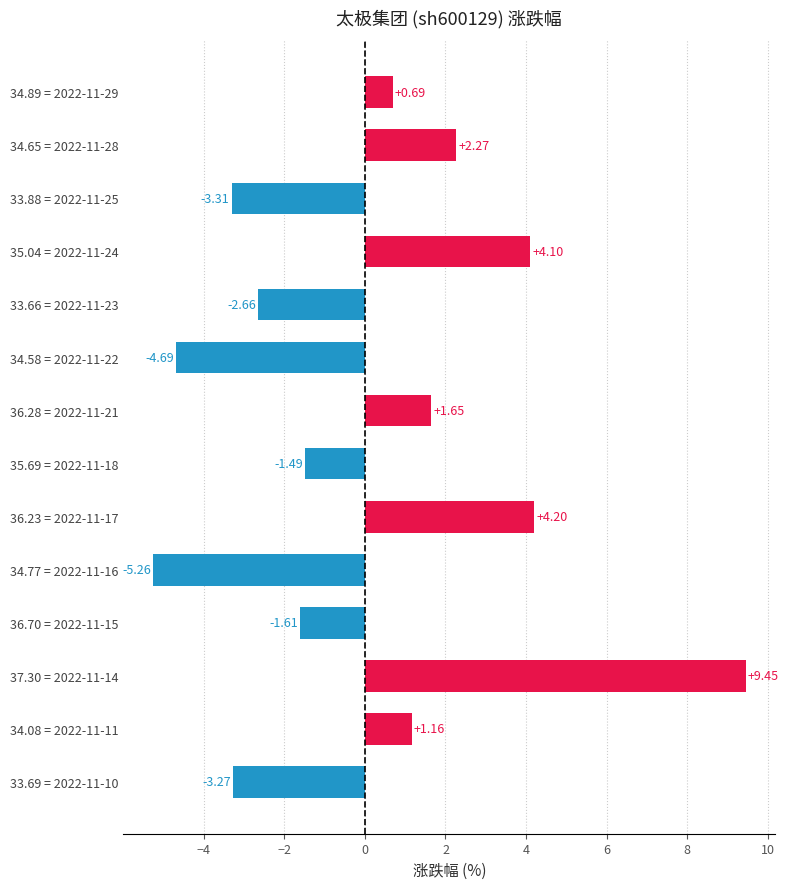

What is the change in value from 34.89 = 2022-11-29 to 34.58 = 2022-11-22?

-5.4